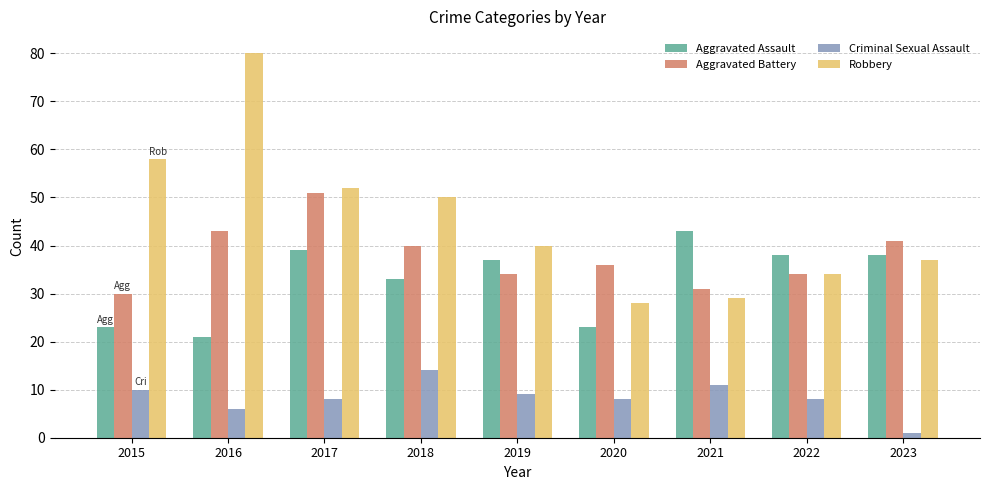

Rank the series at 2021 from lowest to highest value.

Criminal Sexual Assault, Robbery, Aggravated Battery, Aggravated Assault